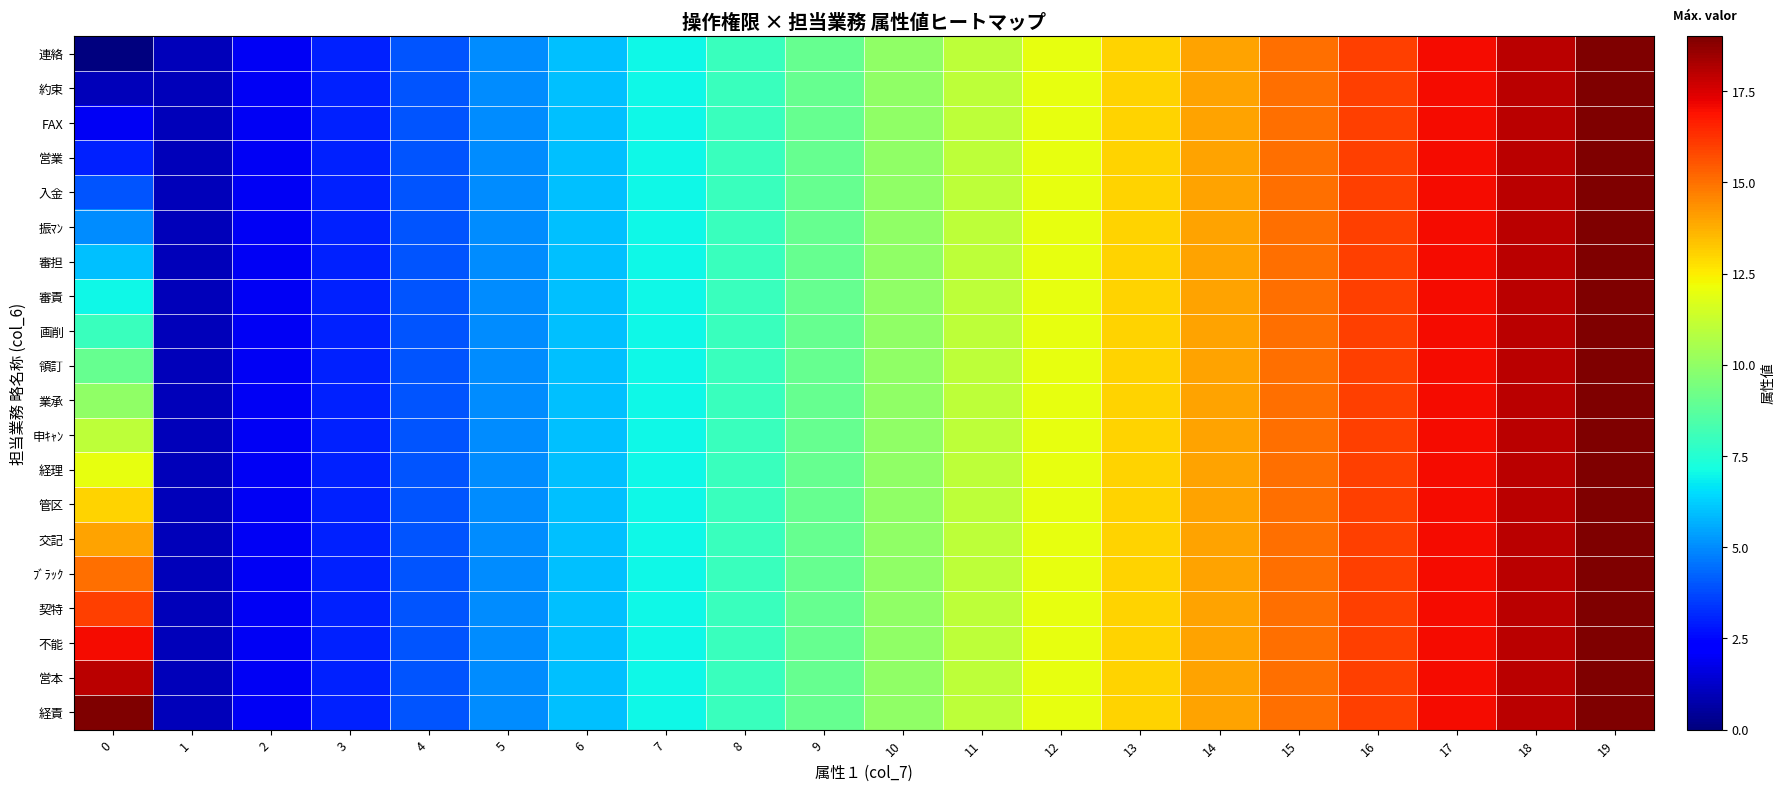

Reading left to right, transcribe all the data shown in this chart.

連絡: 0=0	1=1	2=2	3=3	4=4	5=5	6=6	7=7	8=8	9=9	10=10	11=11	12=12	13=13	14=14	15=15	16=16	17=17	18=18	19=19
約束: 0=1	1=1	2=2	3=3	4=4	5=5	6=6	7=7	8=8	9=9	10=10	11=11	12=12	13=13	14=14	15=15	16=16	17=17	18=18	19=19
FAX: 0=2	1=1	2=2	3=3	4=4	5=5	6=6	7=7	8=8	9=9	10=10	11=11	12=12	13=13	14=14	15=15	16=16	17=17	18=18	19=19
営業: 0=3	1=1	2=2	3=3	4=4	5=5	6=6	7=7	8=8	9=9	10=10	11=11	12=12	13=13	14=14	15=15	16=16	17=17	18=18	19=19
入金: 0=4	1=1	2=2	3=3	4=4	5=5	6=6	7=7	8=8	9=9	10=10	11=11	12=12	13=13	14=14	15=15	16=16	17=17	18=18	19=19
振ﾏﾝ: 0=5	1=1	2=2	3=3	4=4	5=5	6=6	7=7	8=8	9=9	10=10	11=11	12=12	13=13	14=14	15=15	16=16	17=17	18=18	19=19
審担: 0=6	1=1	2=2	3=3	4=4	5=5	6=6	7=7	8=8	9=9	10=10	11=11	12=12	13=13	14=14	15=15	16=16	17=17	18=18	19=19
審責: 0=7	1=1	2=2	3=3	4=4	5=5	6=6	7=7	8=8	9=9	10=10	11=11	12=12	13=13	14=14	15=15	16=16	17=17	18=18	19=19
画削: 0=8	1=1	2=2	3=3	4=4	5=5	6=6	7=7	8=8	9=9	10=10	11=11	12=12	13=13	14=14	15=15	16=16	17=17	18=18	19=19
領訂: 0=9	1=1	2=2	3=3	4=4	5=5	6=6	7=7	8=8	9=9	10=10	11=11	12=12	13=13	14=14	15=15	16=16	17=17	18=18	19=19
業承: 0=10	1=1	2=2	3=3	4=4	5=5	6=6	7=7	8=8	9=9	10=10	11=11	12=12	13=13	14=14	15=15	16=16	17=17	18=18	19=19
申ｷｬﾝ: 0=11	1=1	2=2	3=3	4=4	5=5	6=6	7=7	8=8	9=9	10=10	11=11	12=12	13=13	14=14	15=15	16=16	17=17	18=18	19=19
経理: 0=12	1=1	2=2	3=3	4=4	5=5	6=6	7=7	8=8	9=9	10=10	11=11	12=12	13=13	14=14	15=15	16=16	17=17	18=18	19=19
管区: 0=13	1=1	2=2	3=3	4=4	5=5	6=6	7=7	8=8	9=9	10=10	11=11	12=12	13=13	14=14	15=15	16=16	17=17	18=18	19=19
交記: 0=14	1=1	2=2	3=3	4=4	5=5	6=6	7=7	8=8	9=9	10=10	11=11	12=12	13=13	14=14	15=15	16=16	17=17	18=18	19=19
ﾌﾞﾗｯｸ: 0=15	1=1	2=2	3=3	4=4	5=5	6=6	7=7	8=8	9=9	10=10	11=11	12=12	13=13	14=14	15=15	16=16	17=17	18=18	19=19
契特: 0=16	1=1	2=2	3=3	4=4	5=5	6=6	7=7	8=8	9=9	10=10	11=11	12=12	13=13	14=14	15=15	16=16	17=17	18=18	19=19
不能: 0=17	1=1	2=2	3=3	4=4	5=5	6=6	7=7	8=8	9=9	10=10	11=11	12=12	13=13	14=14	15=15	16=16	17=17	18=18	19=19
営本: 0=18	1=1	2=2	3=3	4=4	5=5	6=6	7=7	8=8	9=9	10=10	11=11	12=12	13=13	14=14	15=15	16=16	17=17	18=18	19=19
経責: 0=19	1=1	2=2	3=3	4=4	5=5	6=6	7=7	8=8	9=9	10=10	11=11	12=12	13=13	14=14	15=15	16=16	17=17	18=18	19=19